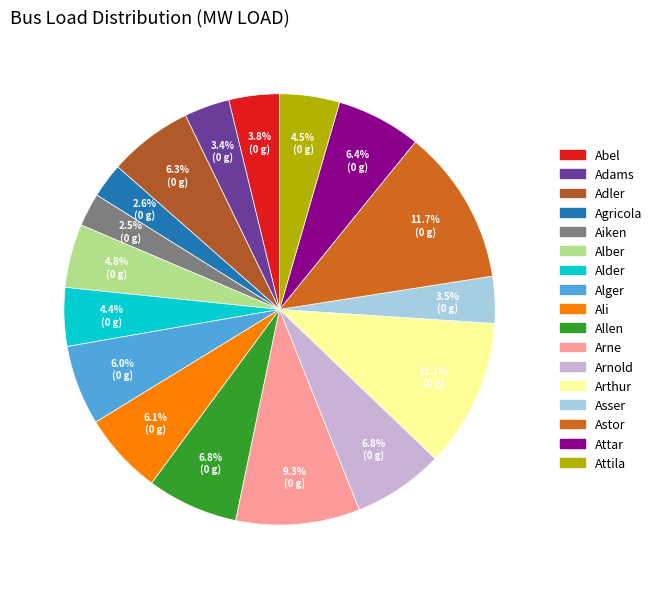

To the nearest percent, what is the difference between the Arnold and Arthur slice percentages?

4%